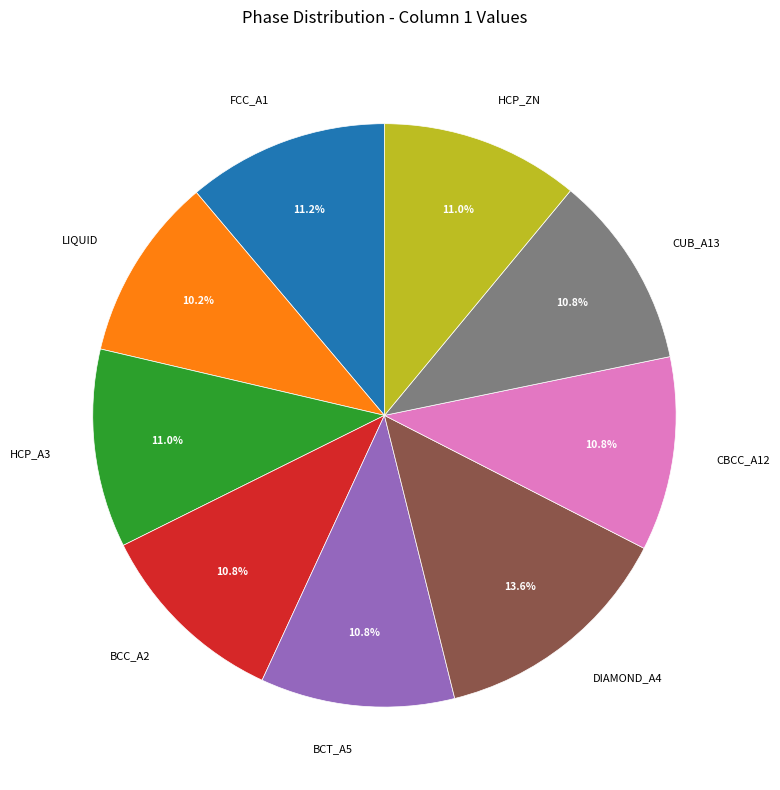

How much of the chart is everything except BCT_A5?

89.2%